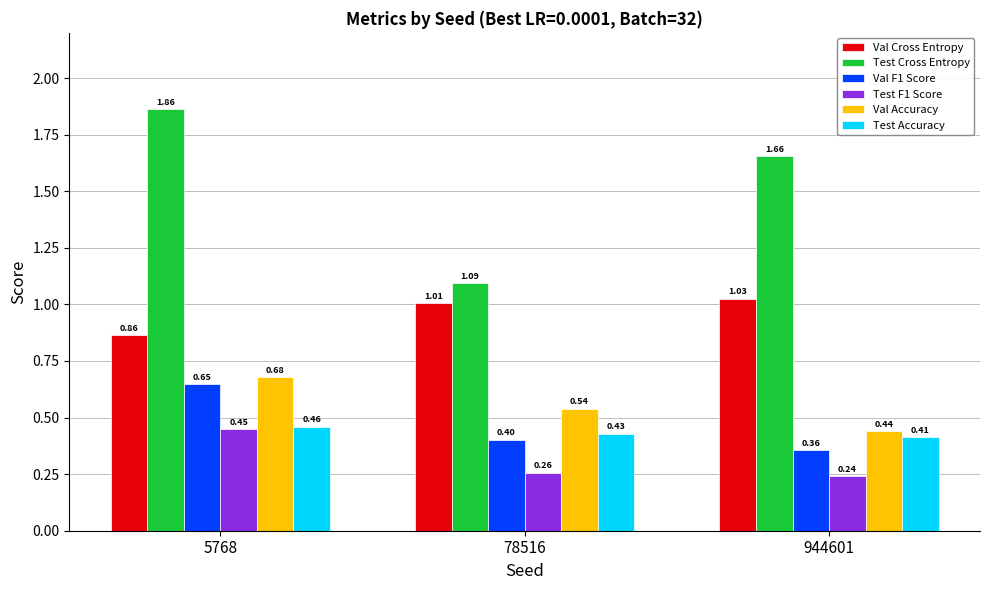

At how many categories does at least one series exceed 0?

3